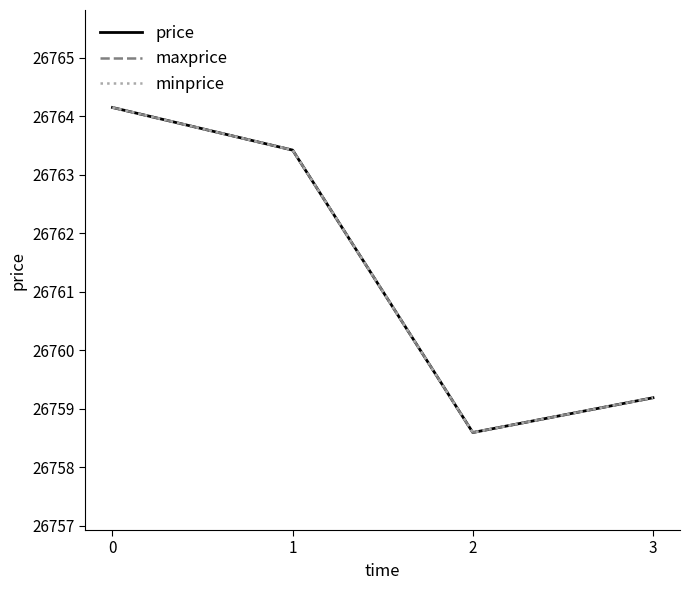

What is the maximum value shown in the chart?

26764.2